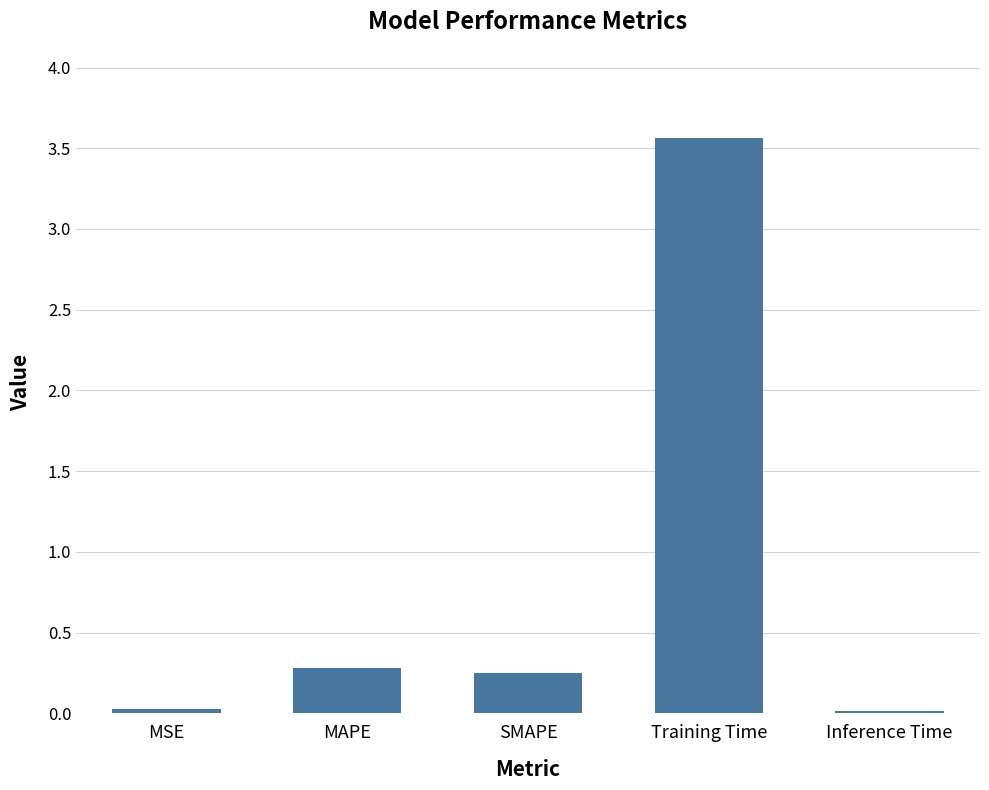

Which label corresponds to the largest value in the chart?

Training Time